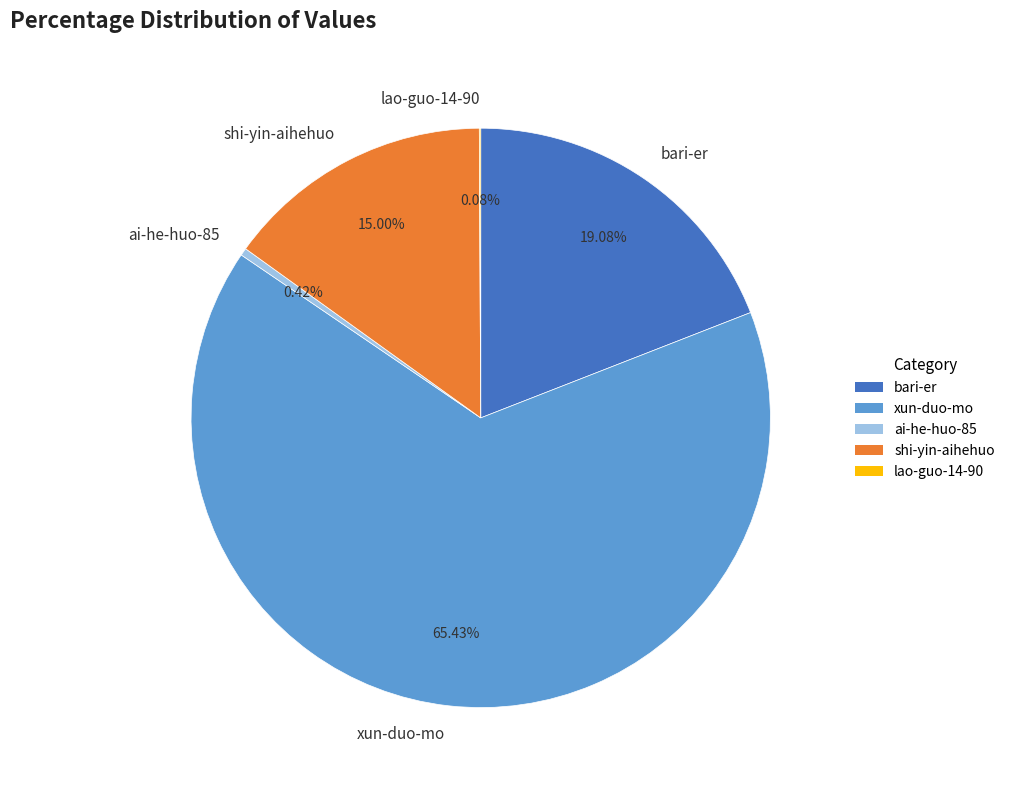

Is the sum of xun-duo-mo and shi-yin-aihehuo greater than half?

Yes